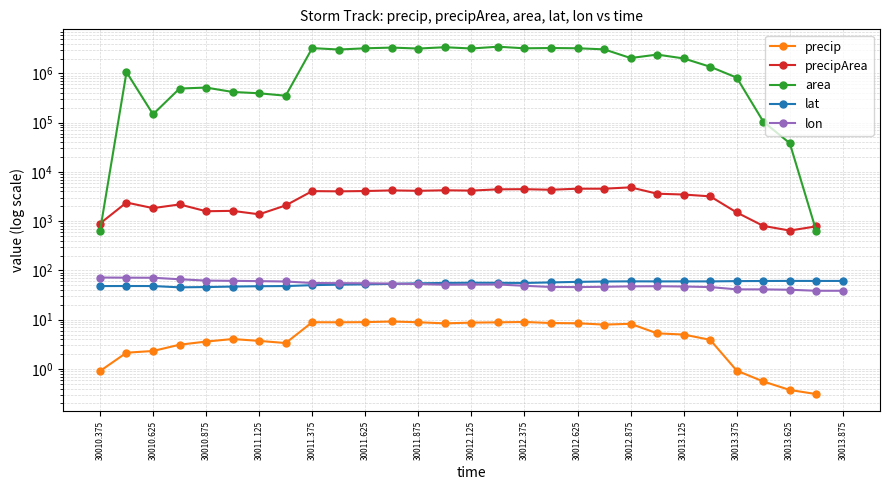

What is the value of the precip point at the 8th from the left?

3.4